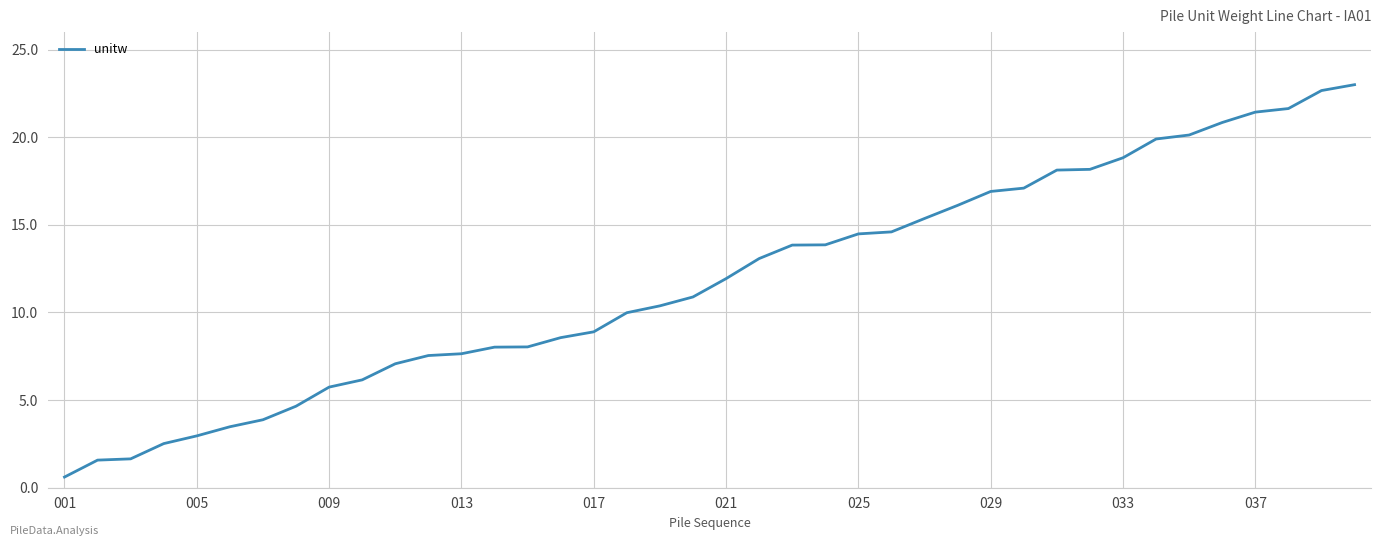

What is the minimum value shown in the chart?

0.6